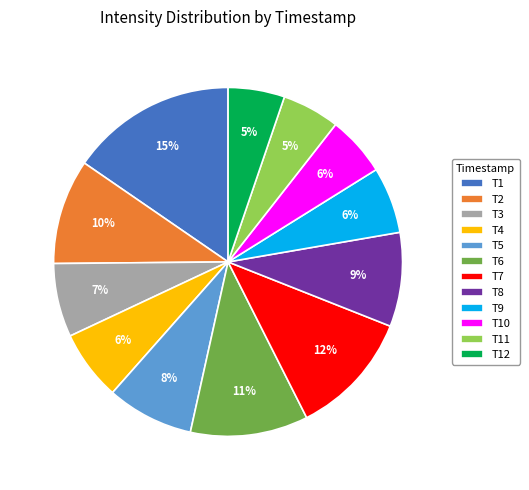

Do T2 and T12 together represent more than half of the pie?

No